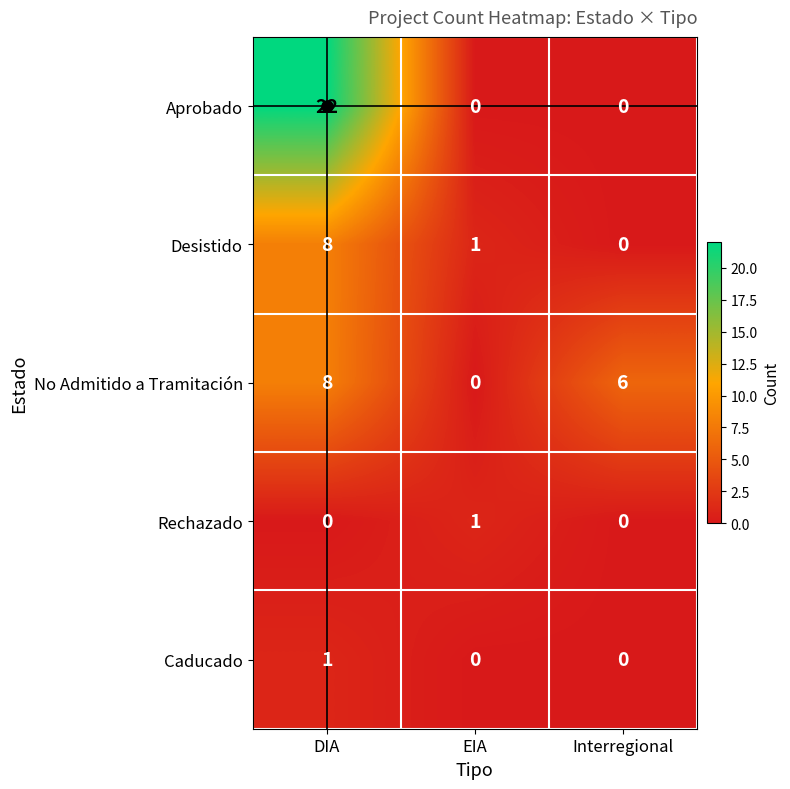

Which series changed the most between DIA and EIA?

Aprobado